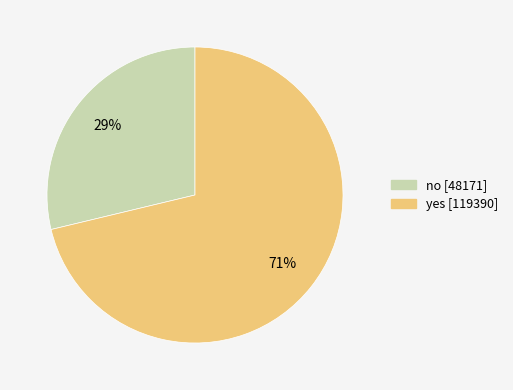

Combined, do yes and no account for over 50%?

Yes